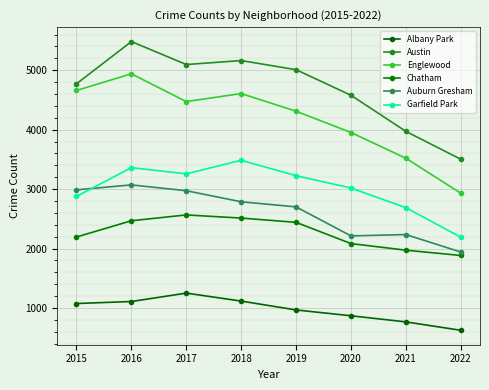

At how many categories does at least one series exceed 1126?

8